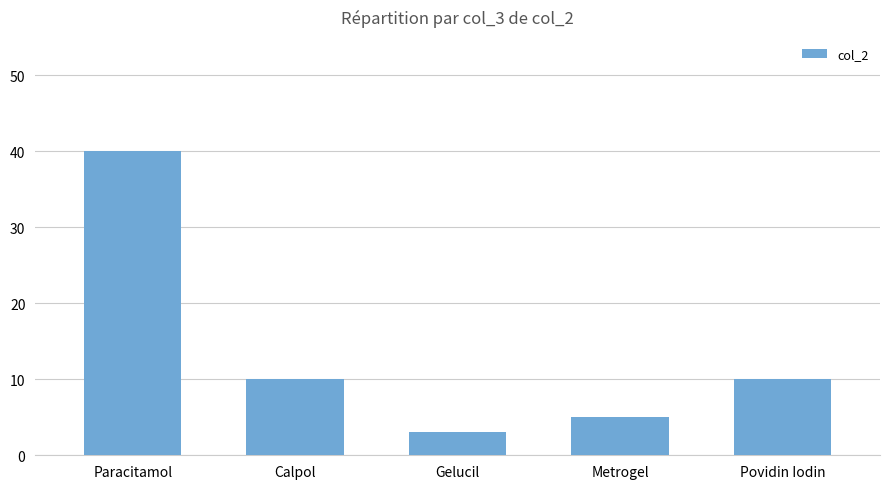

Approximately how many times larger is the value at Paracitamol compared to Calpol?

4.0